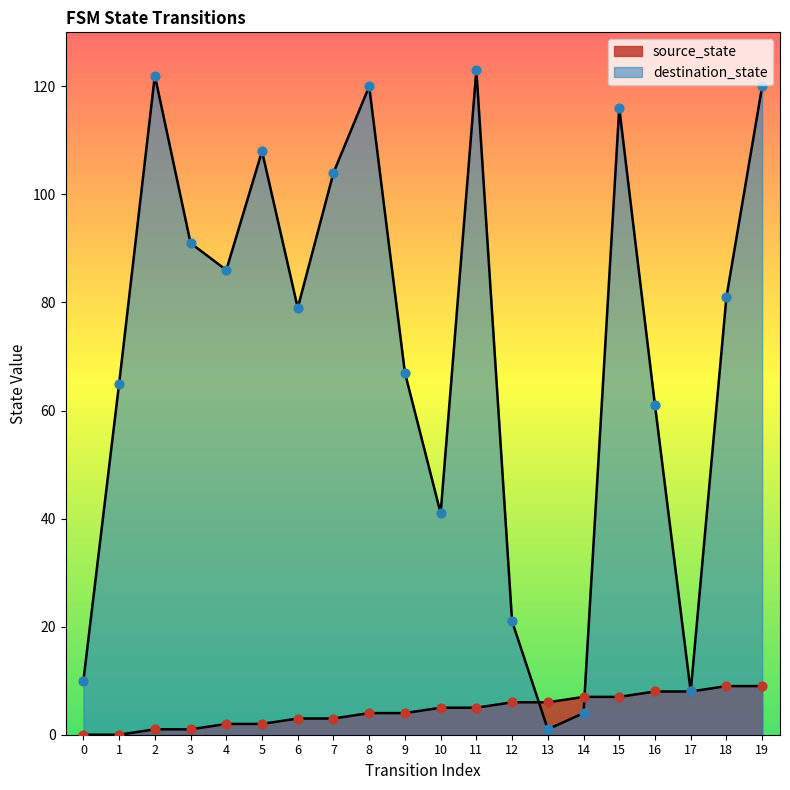

Which series has the largest total across all categories?

destination_state